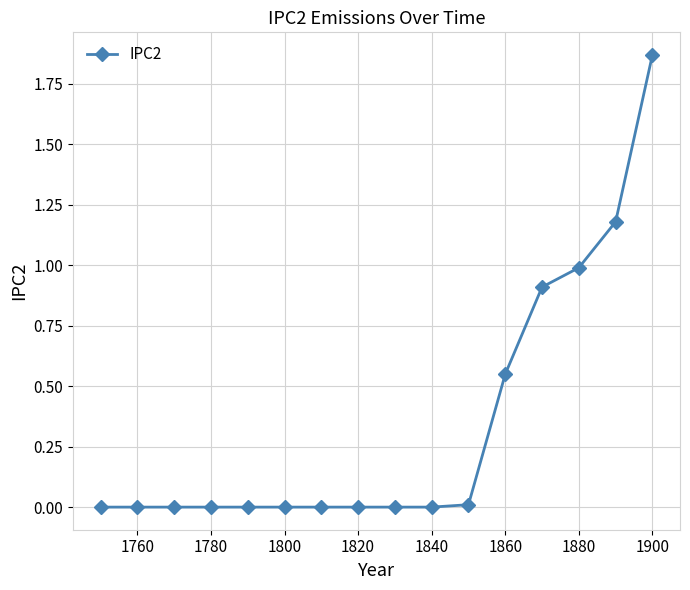

What is the sum of all values?

5.5